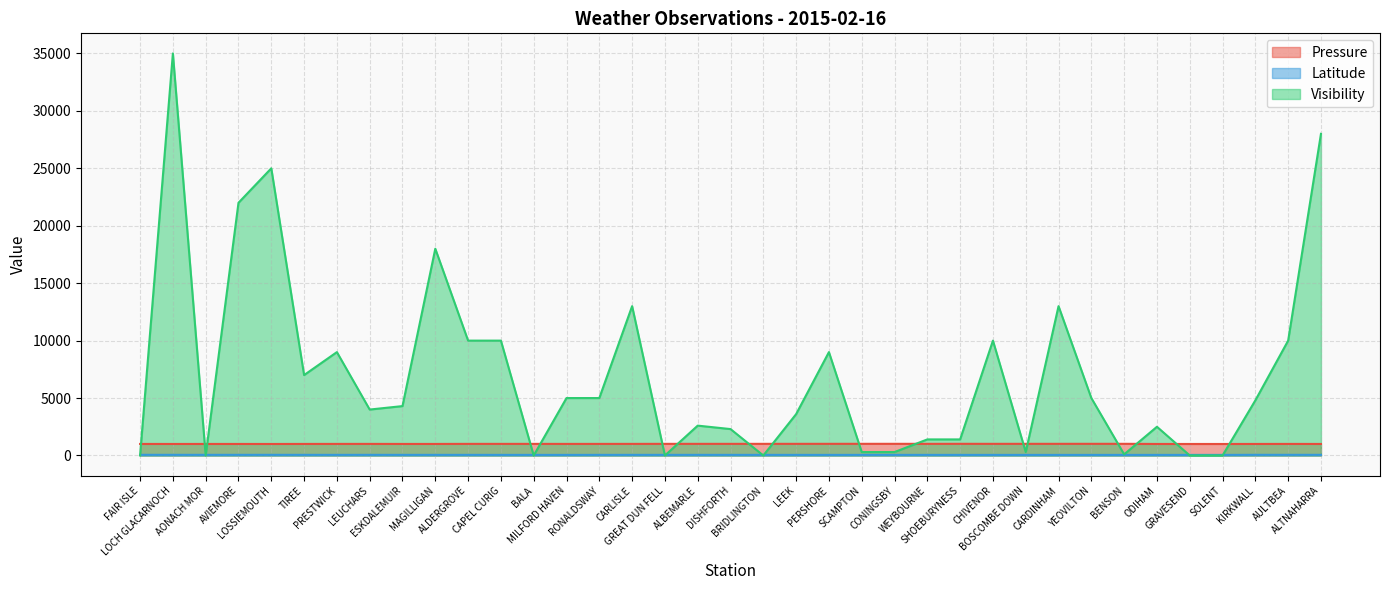

Where is the first local minimum for Latitude?

AONACH MOR